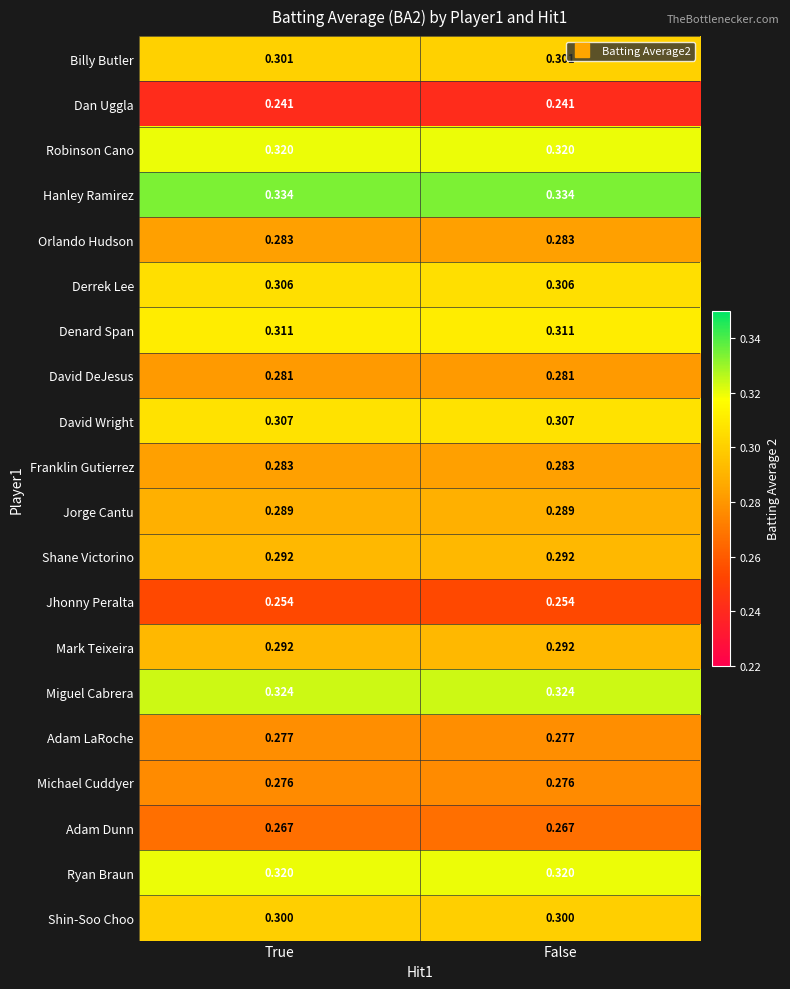

How many distinct data groups are displayed?

20